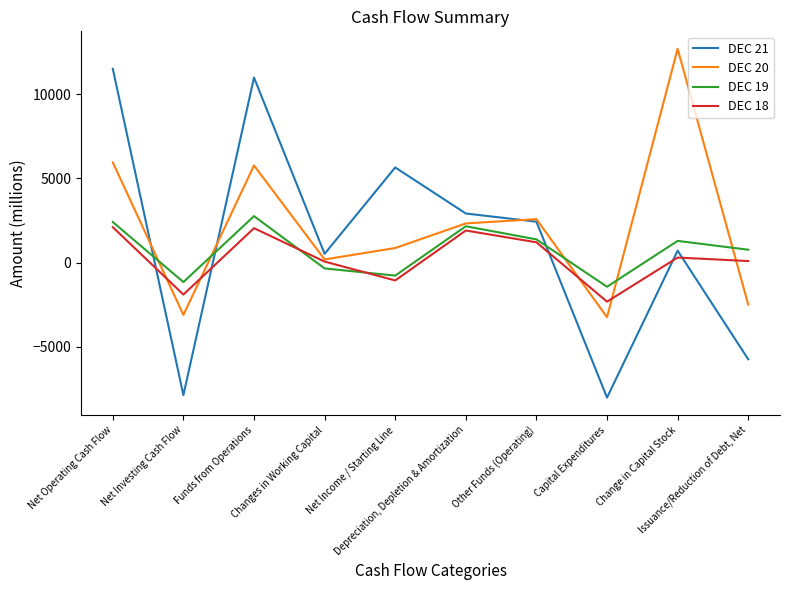

Which series has the largest range (max minus min)?

DEC 21